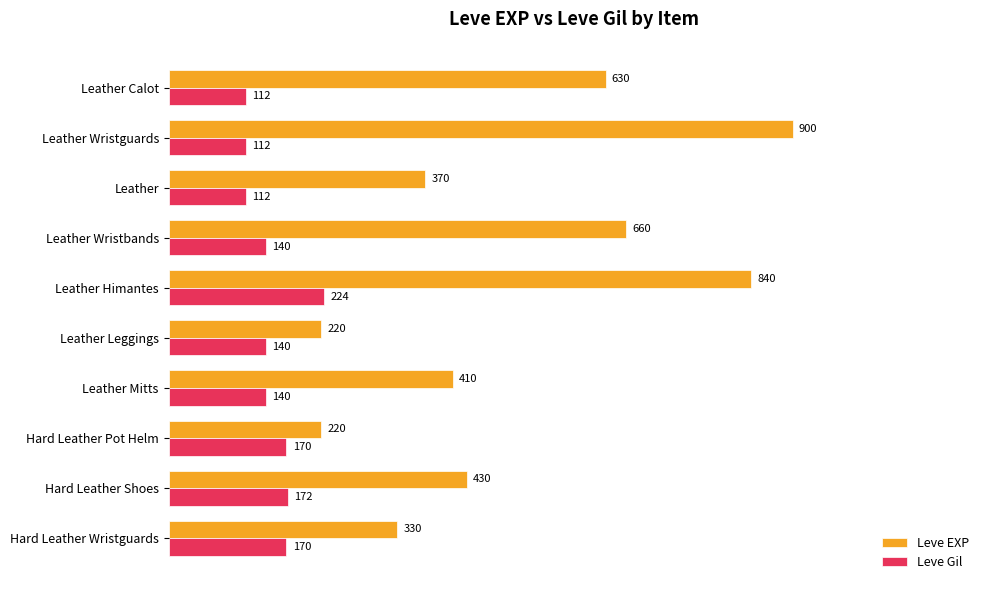

What position from the right is Leather Wristguards?

9